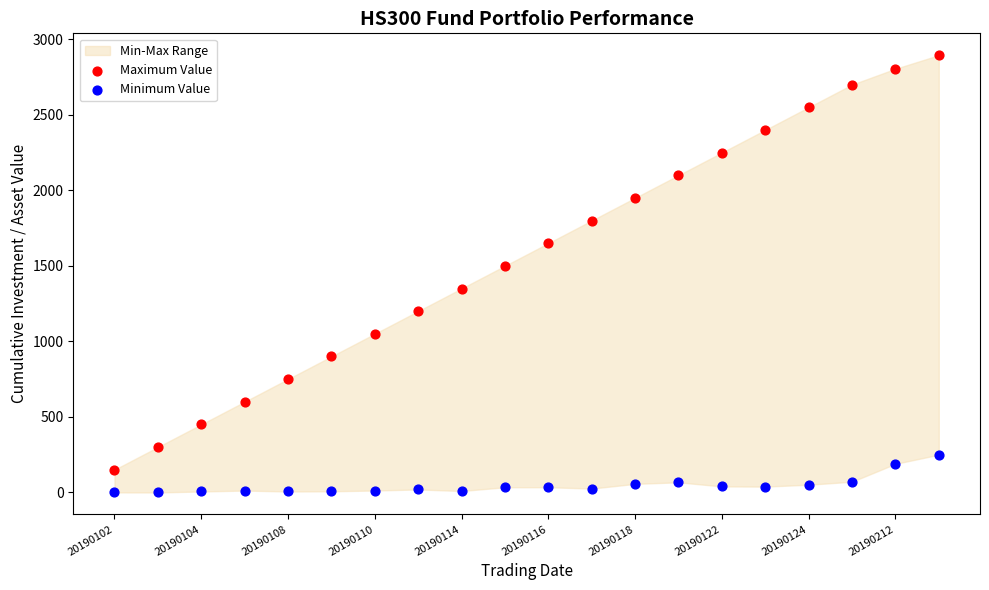

Which series reaches the minimum Y coordinate?

Minimum Value